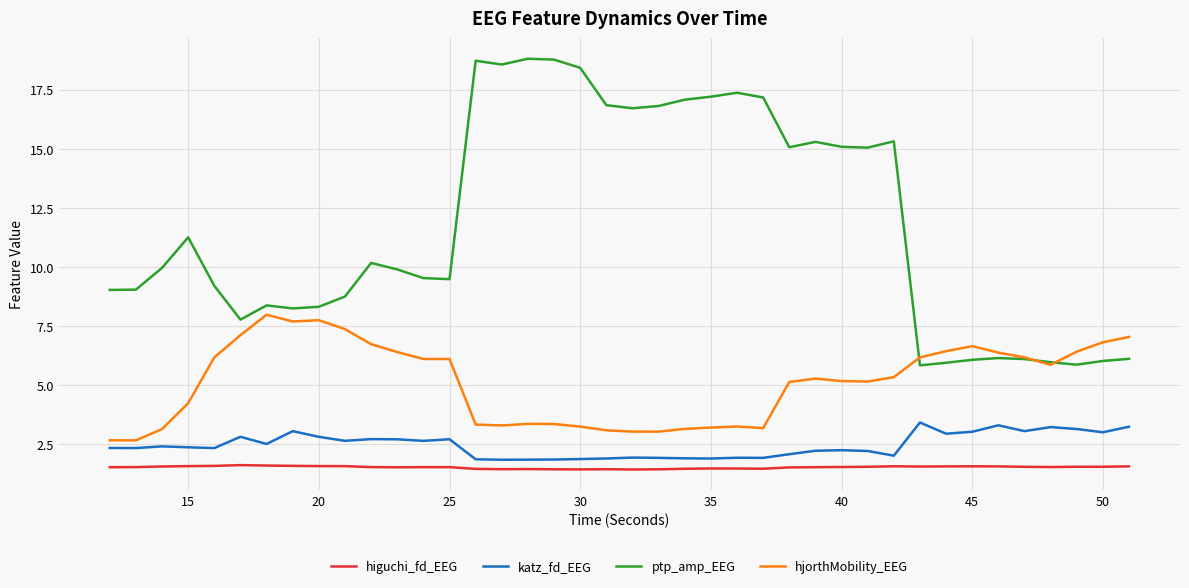

True or false: ptp_amp_EEG and katz_fd_EEG cross at least once.

False